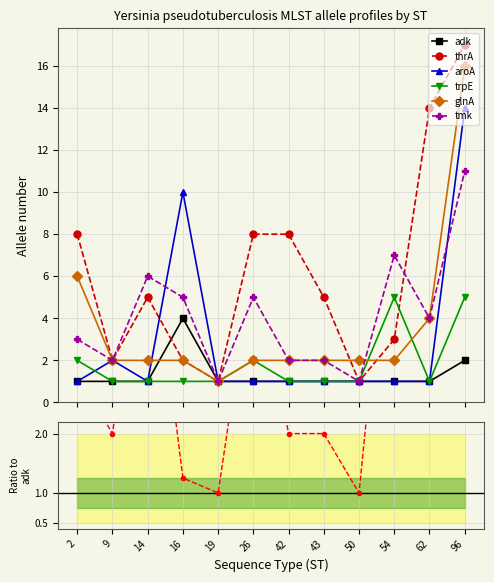

How many distinct data groups are displayed?

6